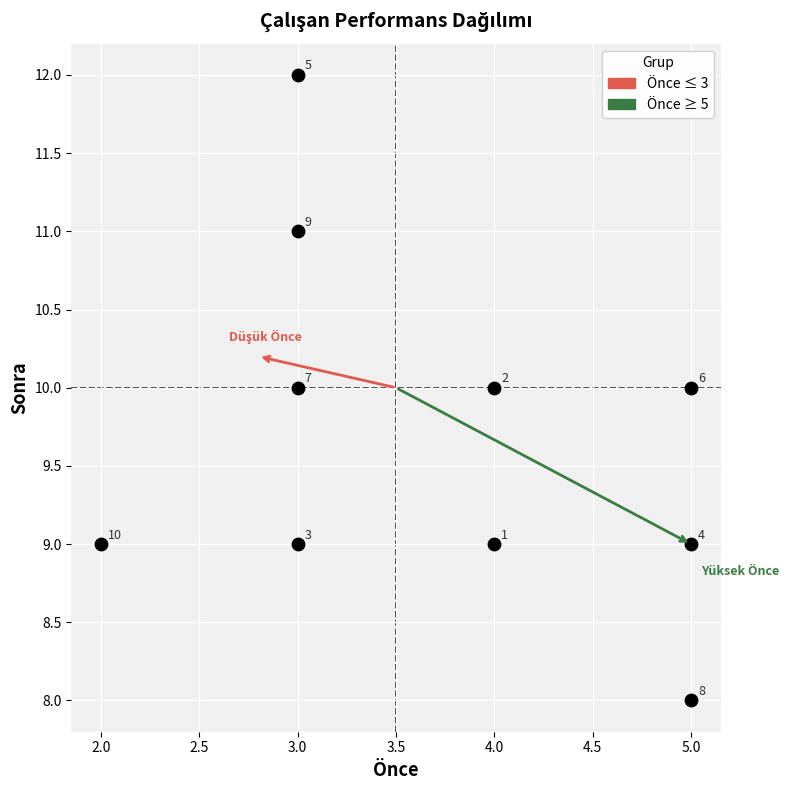

What Y value in the scatter plot is closest to 10?

10